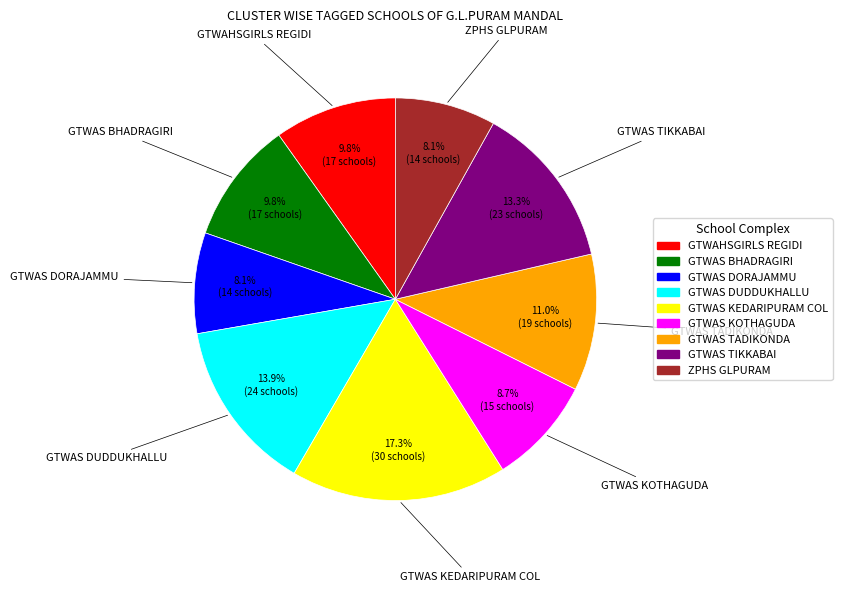

Count the number of slices in the pie.

9